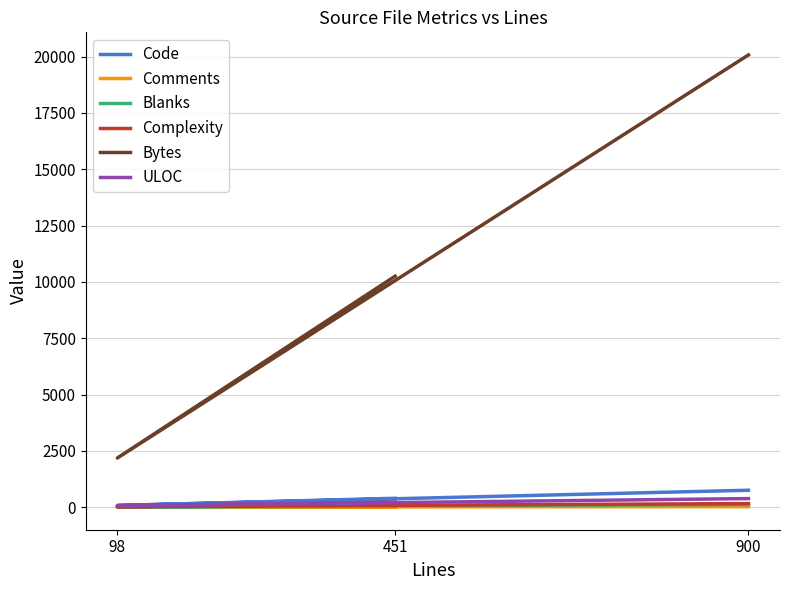

Where is Comments nearest to the value 15?

451